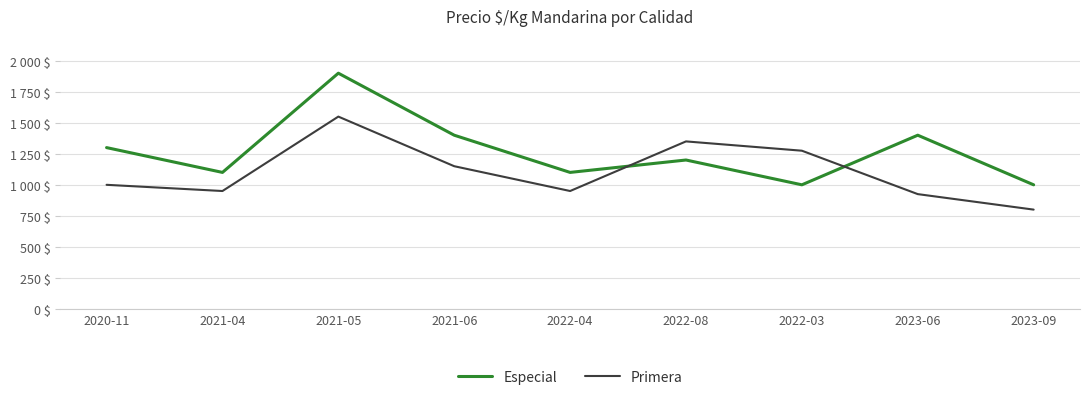

What are all the series names shown in the legend?

Especial, Primera